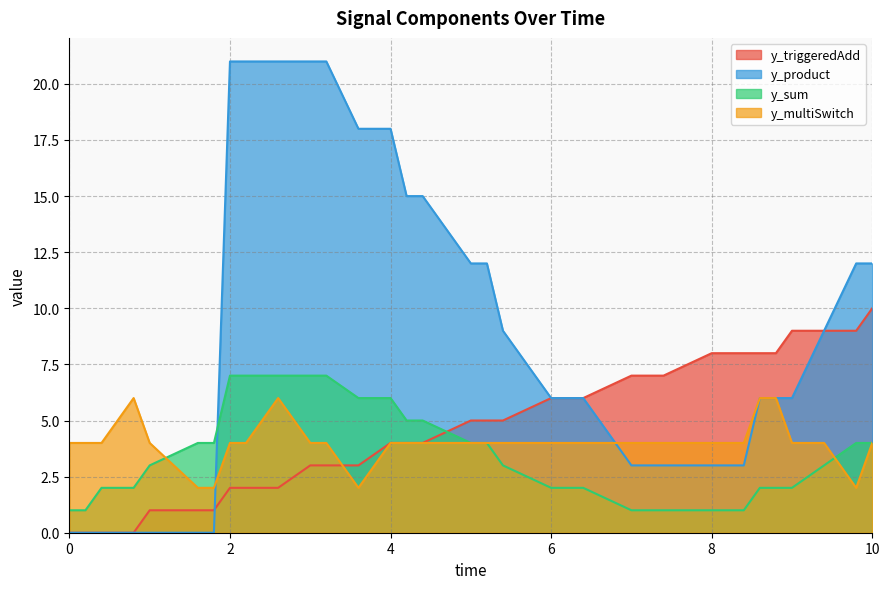

What is the label of the 3rd point from the left?

0.4